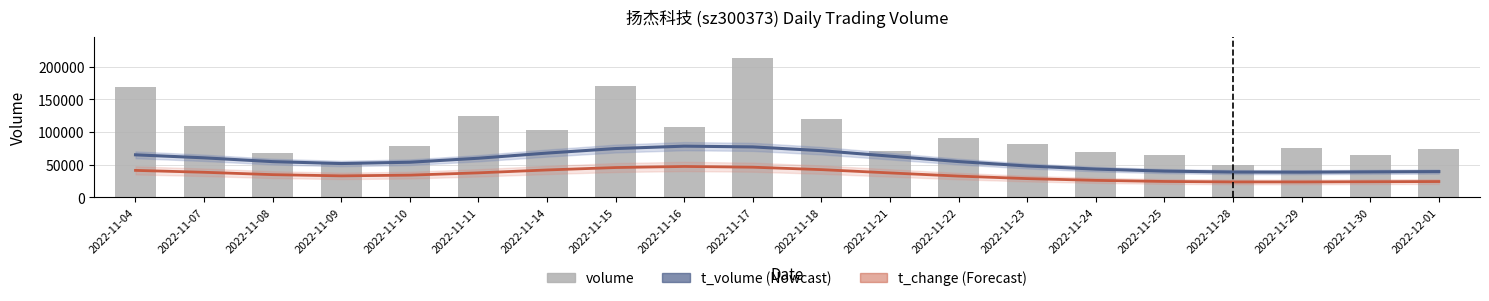

Rank the series by their maximum value, from lowest to highest.

t_change (Forecast), t_volume (Nowcast), volume